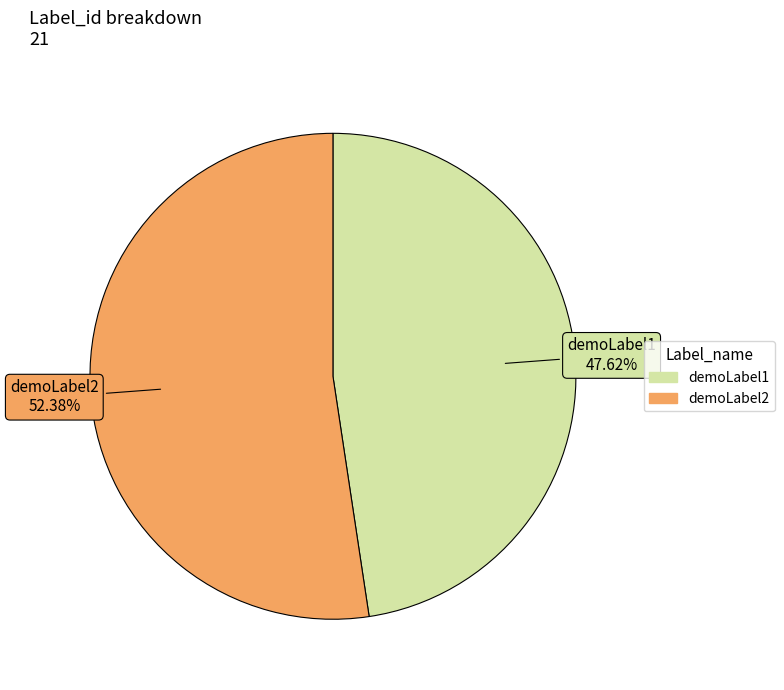

Count the number of slices in the pie.

2